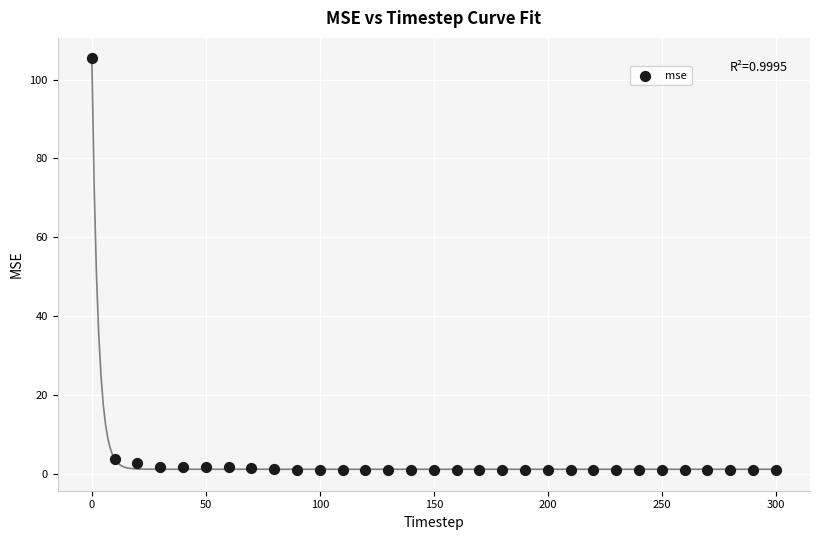

What is the range of X values (max minus min)?

300.0